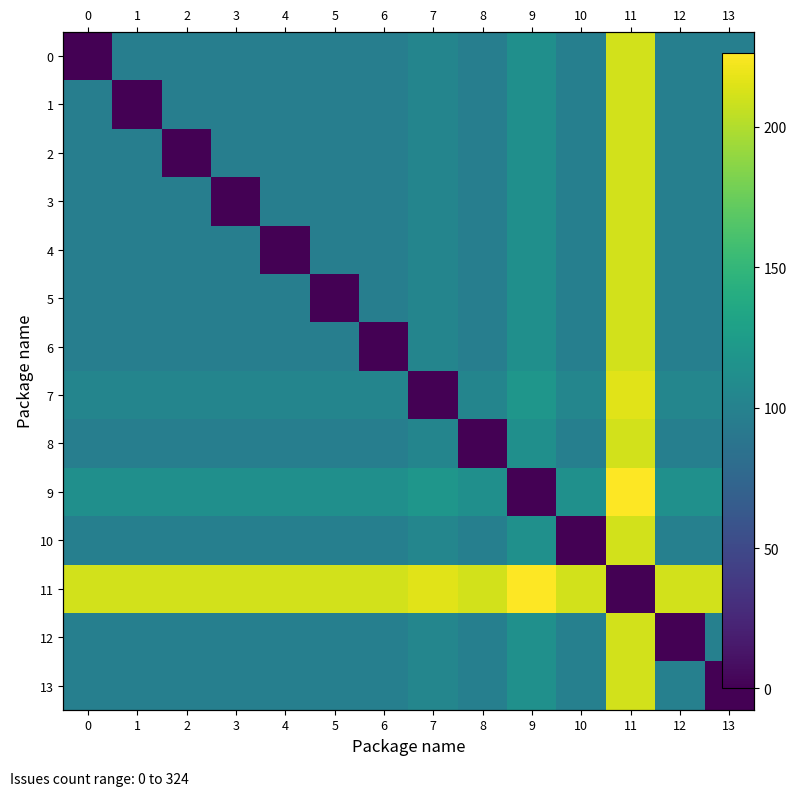

Which series has the largest total across all categories?

11